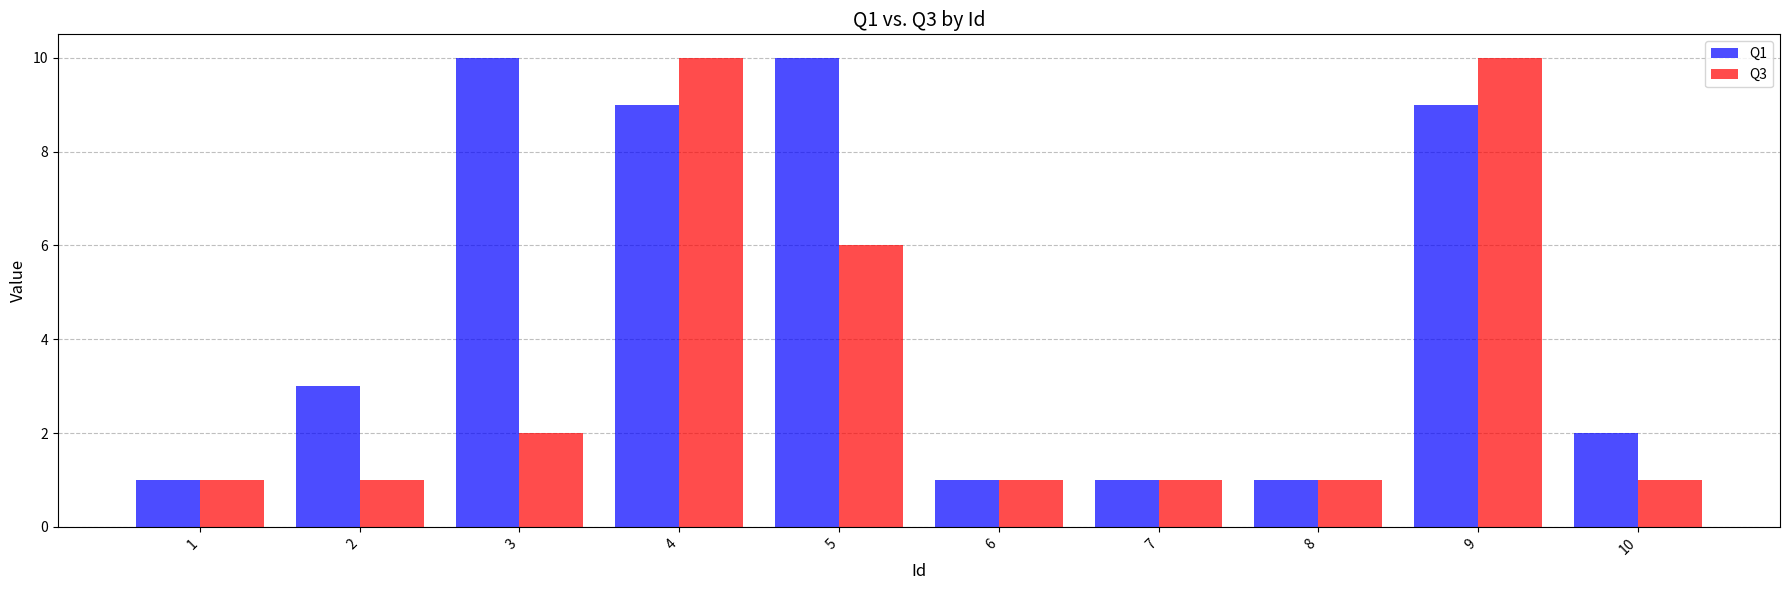

How many data points does each series have?

10